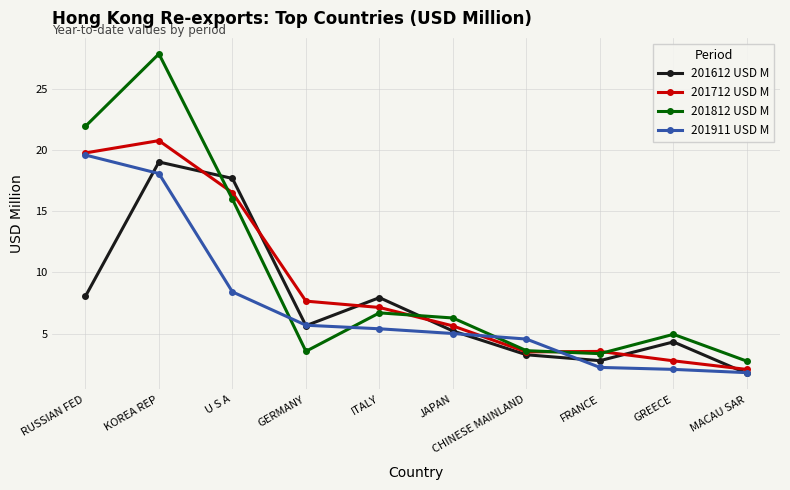

At which label does 201911 USD M reach its peak?

RUSSIAN FED